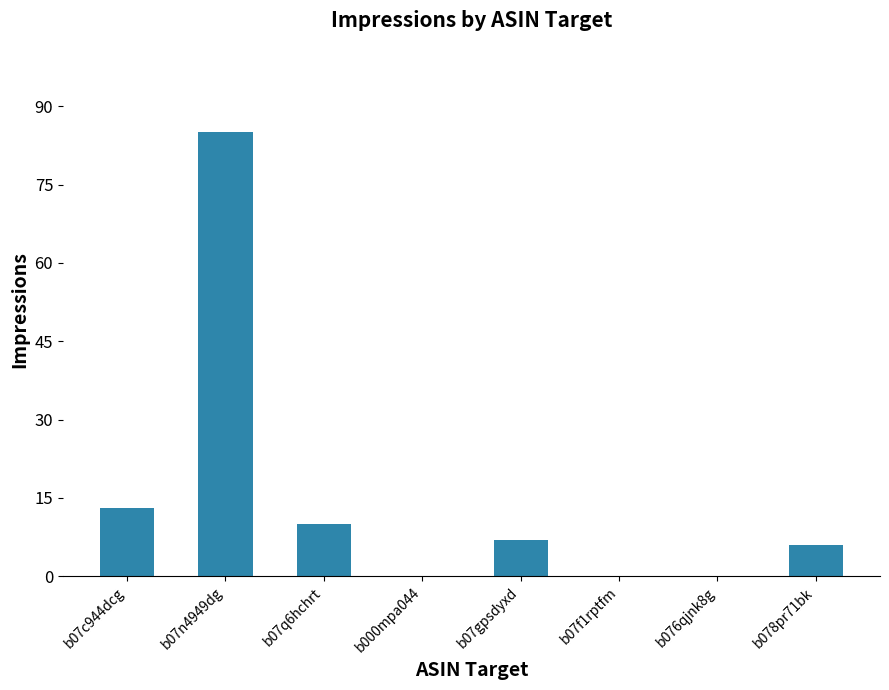

The value at b07f1rptfm is -49. True or false?

False